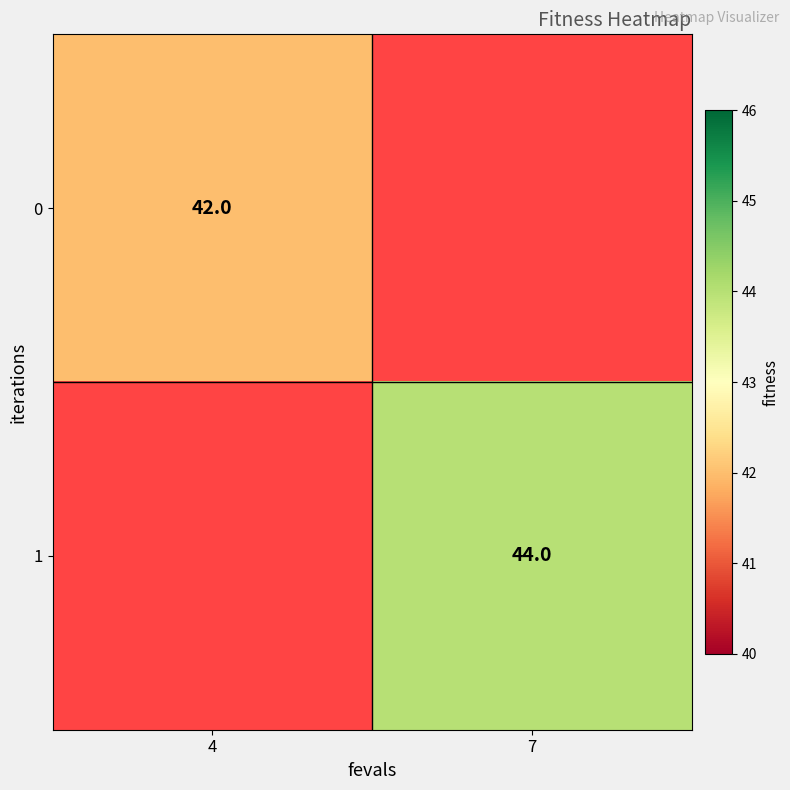

Is it true that 1 equals 44 at 7?

True